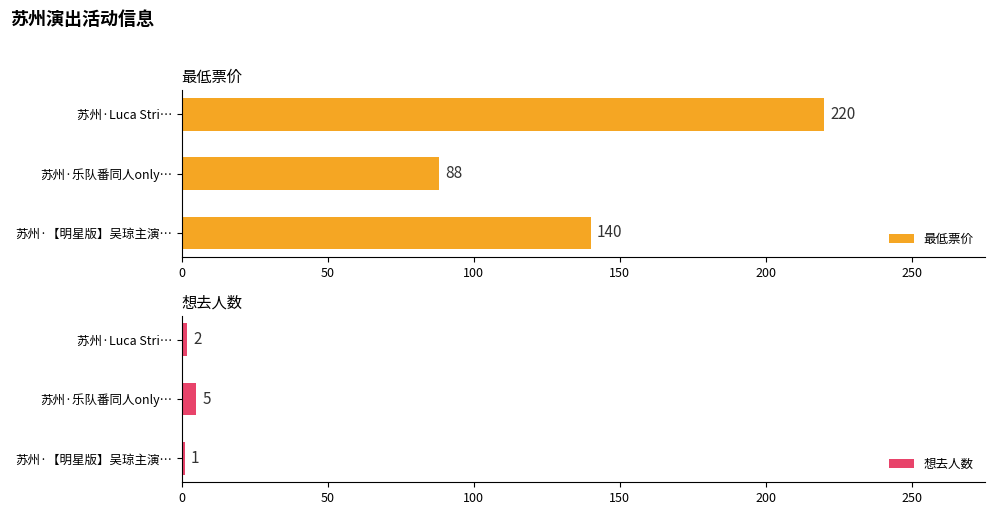

What is the sum of the 最低票价 values at 苏州·乐队番同人only… and 苏州·【明星版】吴琼主演…?

228